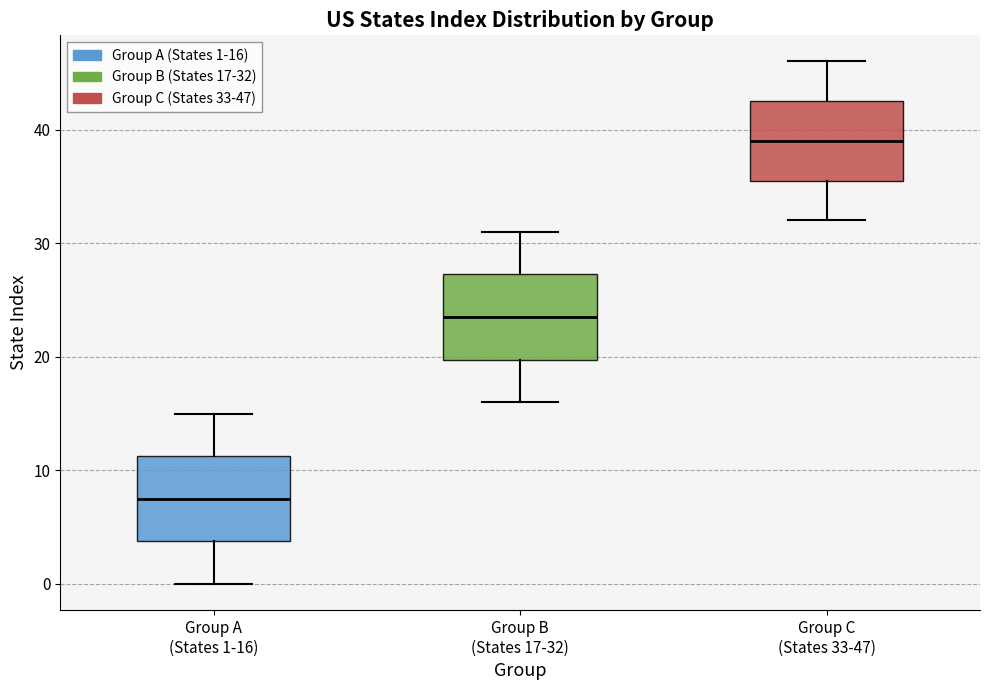

Reading left to right, read every box against the y-axis: the position of its median line, the range the box covers, and the ends of its whiskers. The values are not printed on the chart, so give them approximately, as read against the axis.

Group A (States 1-16): median 8, box 4 to 11, whiskers 0 to 15
Group B (States 17-32): median 24, box 20 to 27, whiskers 16 to 31
Group C (States 33-47): median 39, box 36 to 43, whiskers 32 to 46